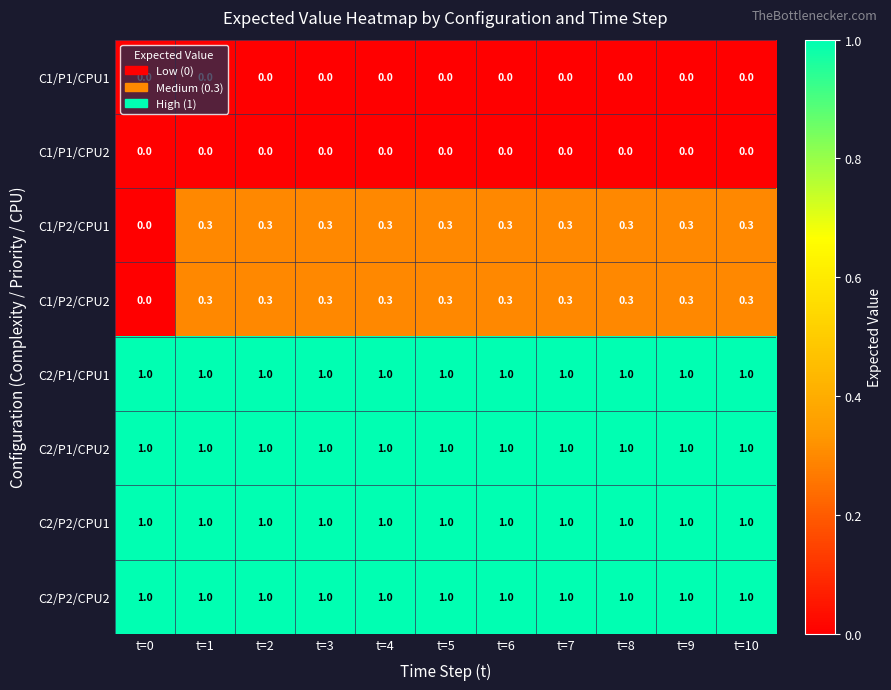

What is the sum of all C2/P1/CPU2 values?

11.0